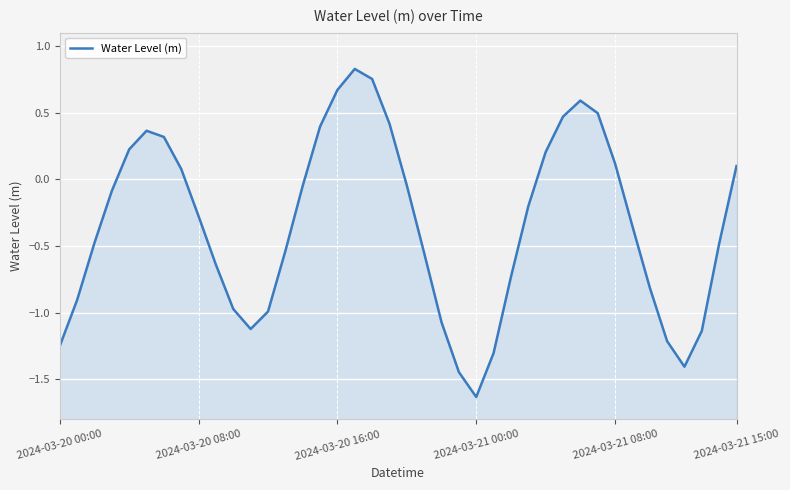

What is the greatest value displayed?

0.8